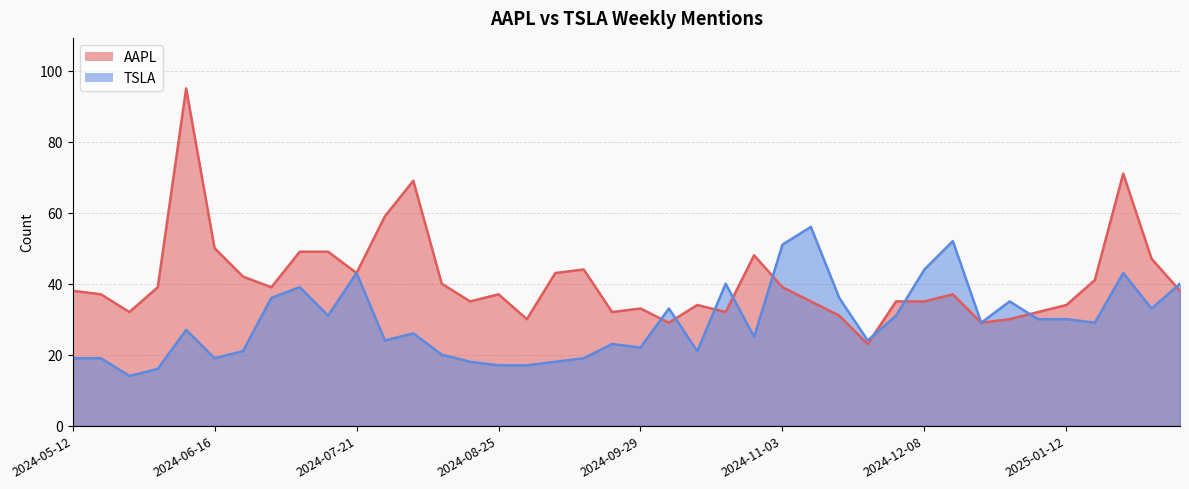

What value does the AAPL series have at 2024-11-10?

35